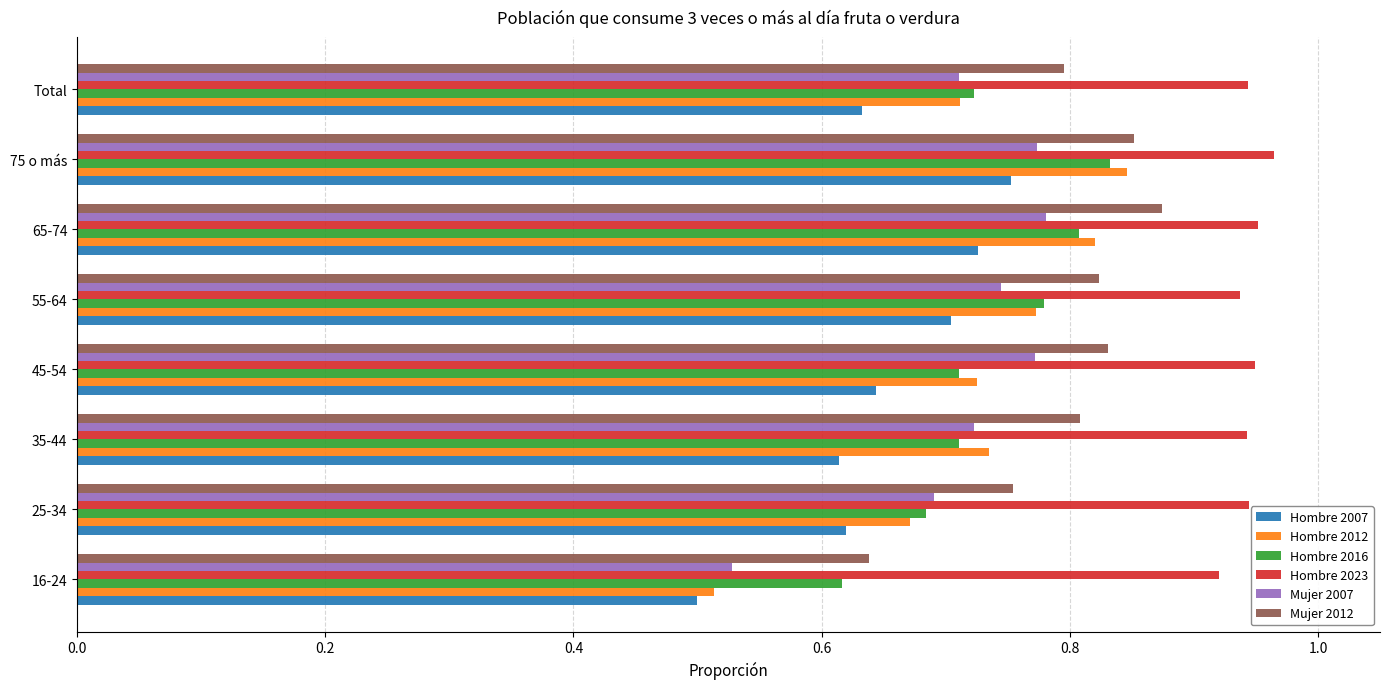

What are all the series names shown in the legend?

Hombre 2007, Hombre 2012, Hombre 2016, Hombre 2023, Mujer 2007, Mujer 2012